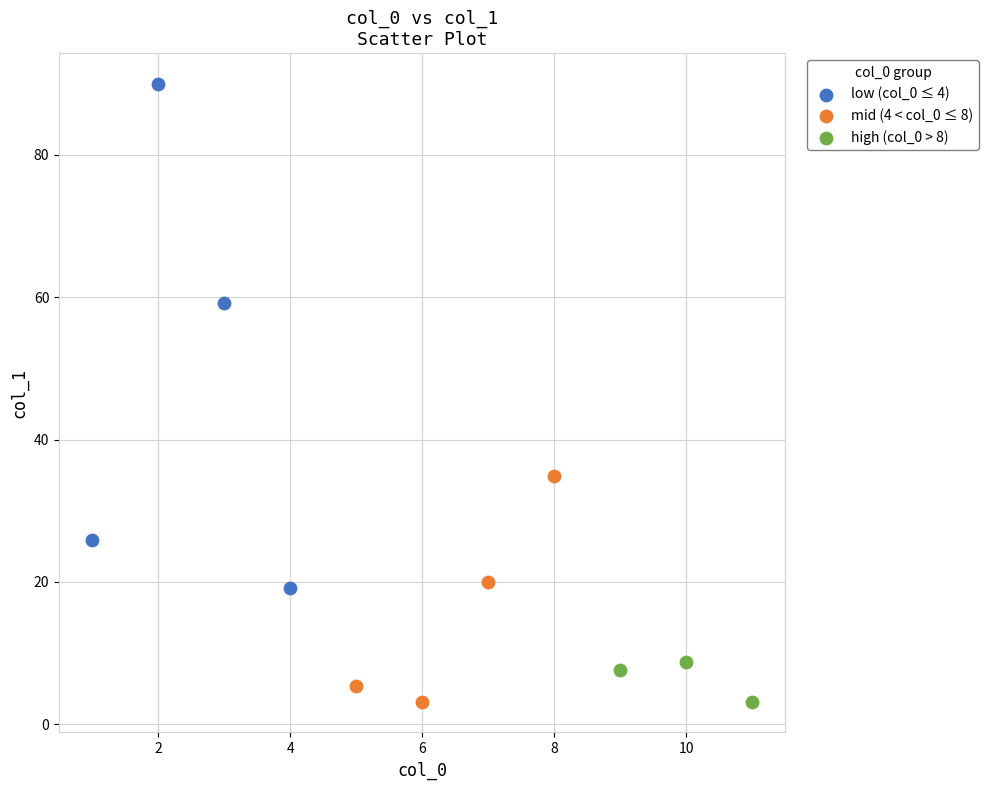

What are all the series names shown in the legend?

low (col_0 ≤ 4), mid (4 < col_0 ≤ 8), high (col_0 > 8)